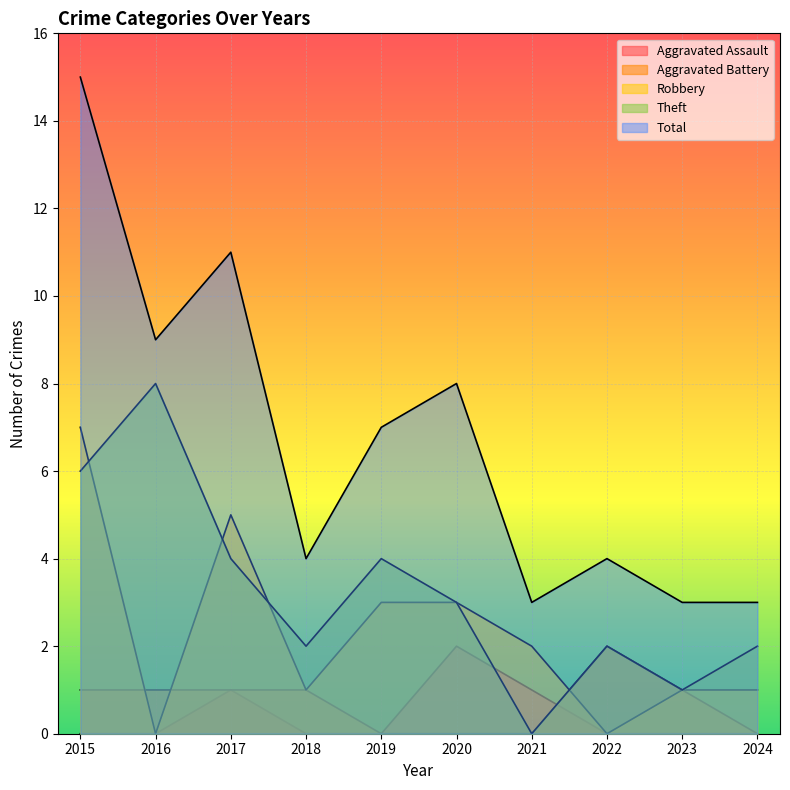

The Aggravated Assault series shows 1 at 2018. True or false?

False